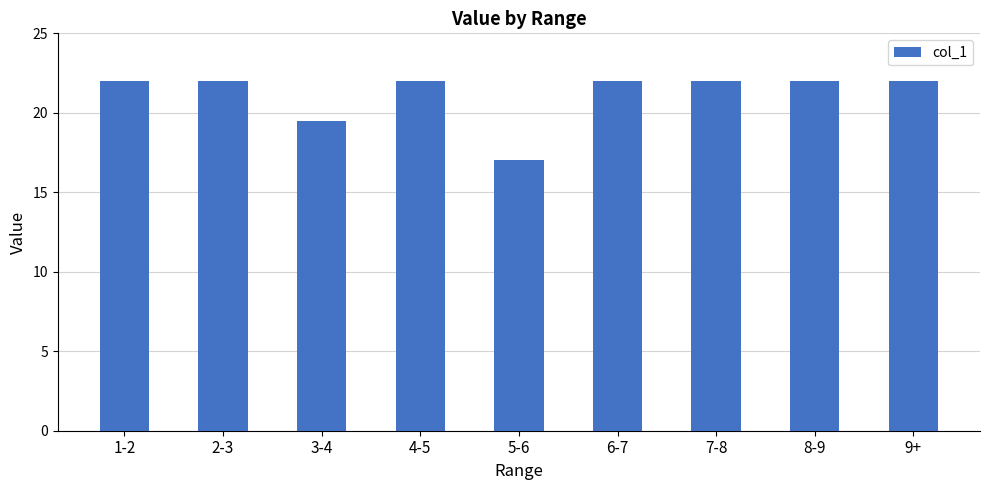

What is the difference between the values at 5-6 and 1-2?

5.0